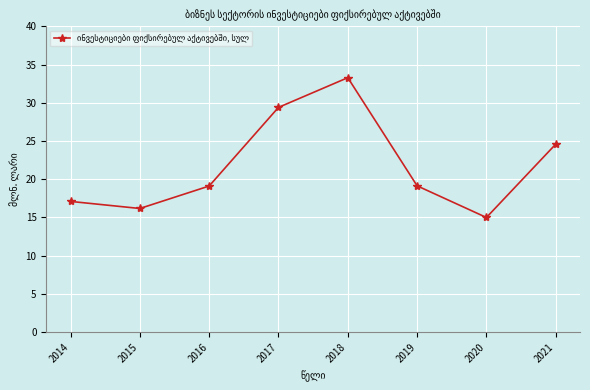

At which label is the value closest to 24?

2021